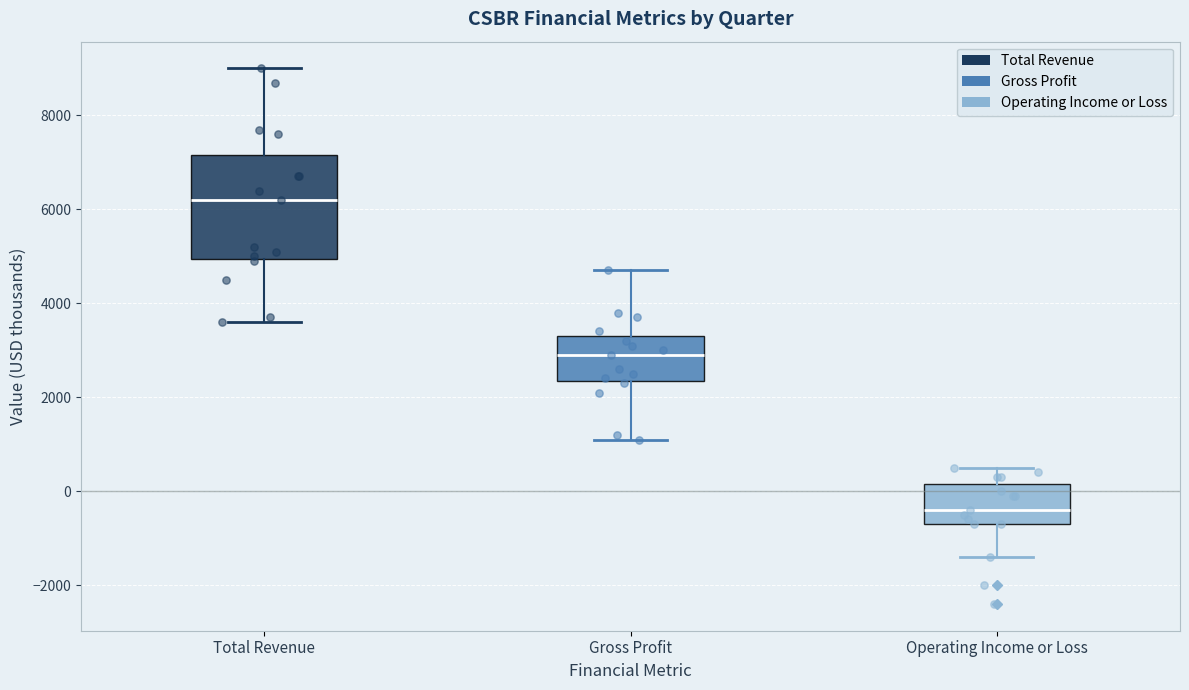

Reading left to right, read every box against the y-axis: the position of its median line, the range the box covers, and the ends of its whiskers. The values are not printed on the chart, so give them approximately, as read against the axis.

Total Revenue: median 6200, box 5000 to 7200, whiskers 3600 to 9000
Gross Profit: median 3000, box 2400 to 3400, whiskers 1200 to 4800
Operating Income or Loss: median -400, box -600 to 200, whiskers -1400 to 600